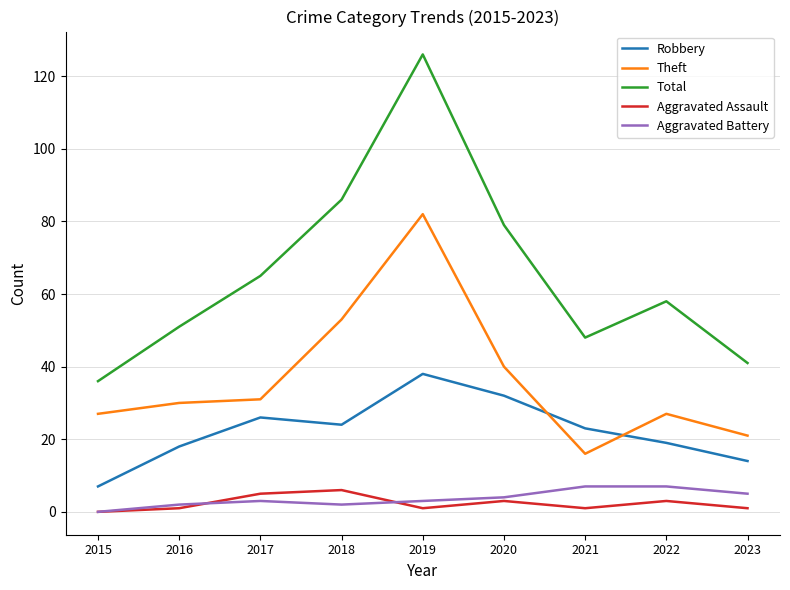

Which label corresponds to the largest value in the chart?

2019